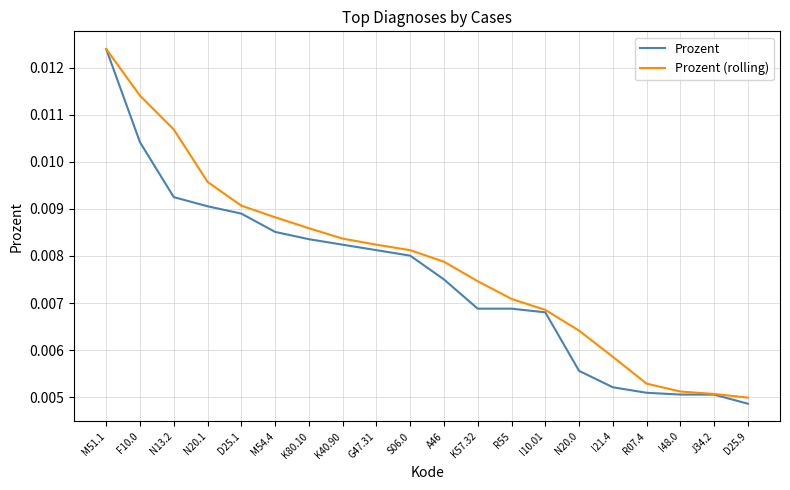

Between K40.90 and I48.0, which series saw the biggest shift?

Prozent (rolling)